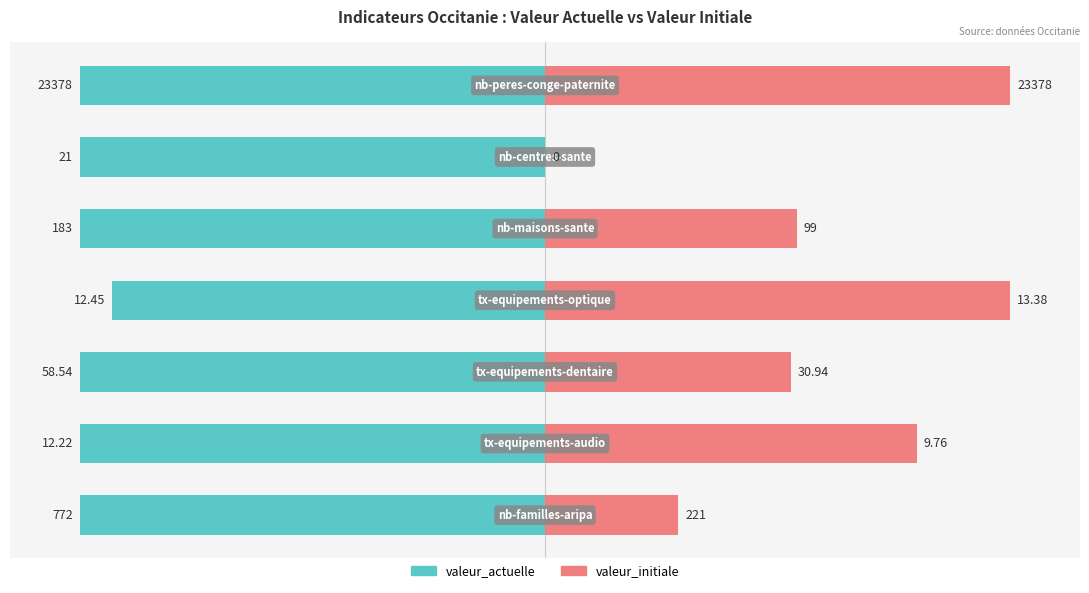

Rank the series by their maximum value, from lowest to highest.

valeur_actuelle, valeur_initiale